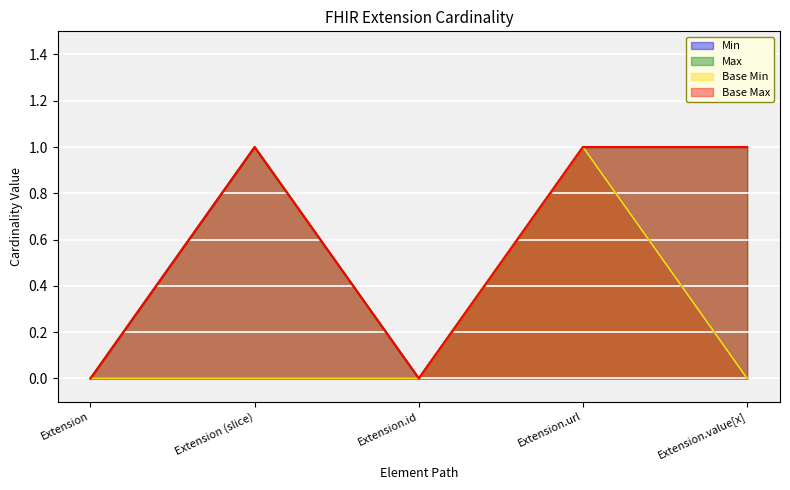

Reading left to right, extract all data points from this chart.

Min: 0	0	0	1	0
Max: 0	1	0	1	1
Base Min: 0	0	0	1	0
Base Max: 0	1	0	1	1